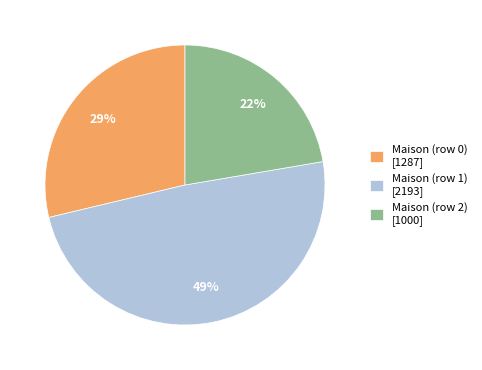

To the nearest percent, what portion does Maison (row 1) represent?

49%